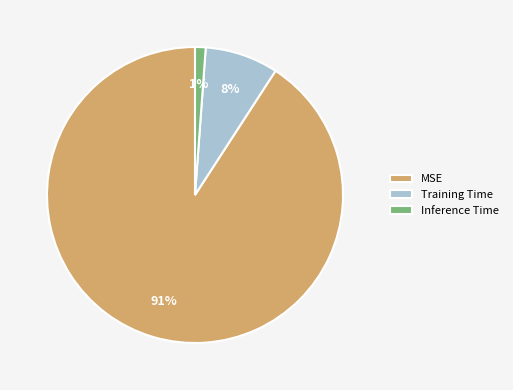

Count the number of slices in the pie.

3